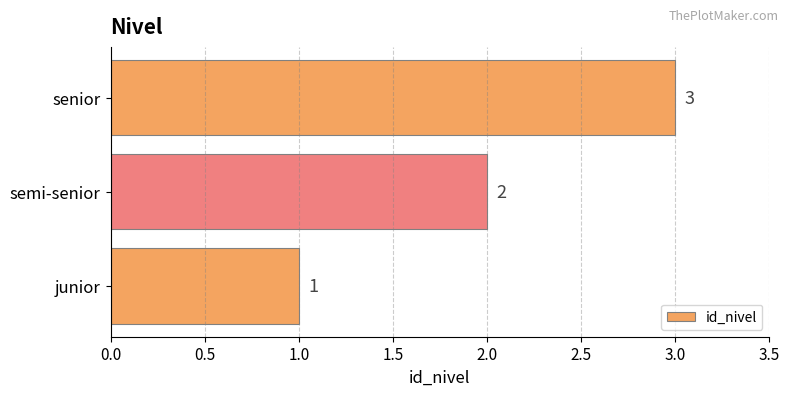

The chart shows a value of 1 at semi-senior. True or false?

False